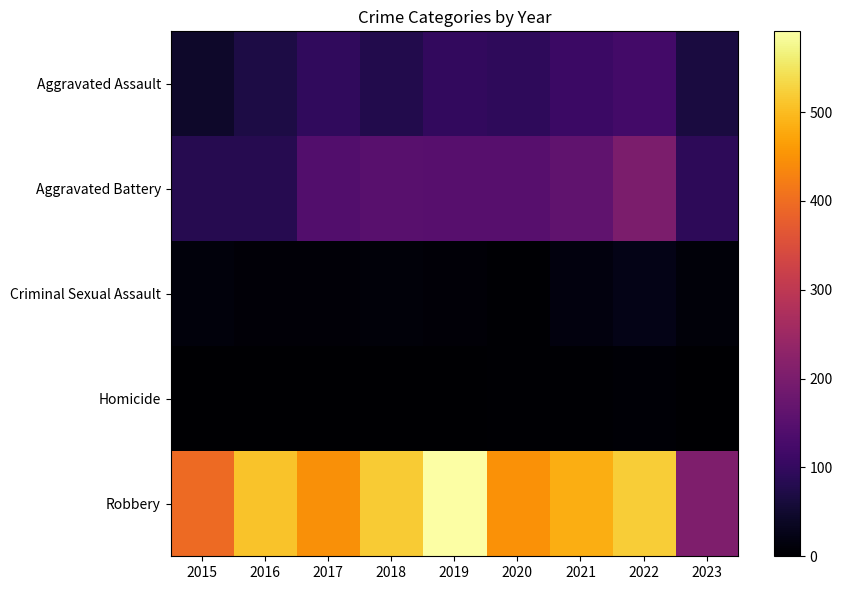

What is the greatest value displayed?

591